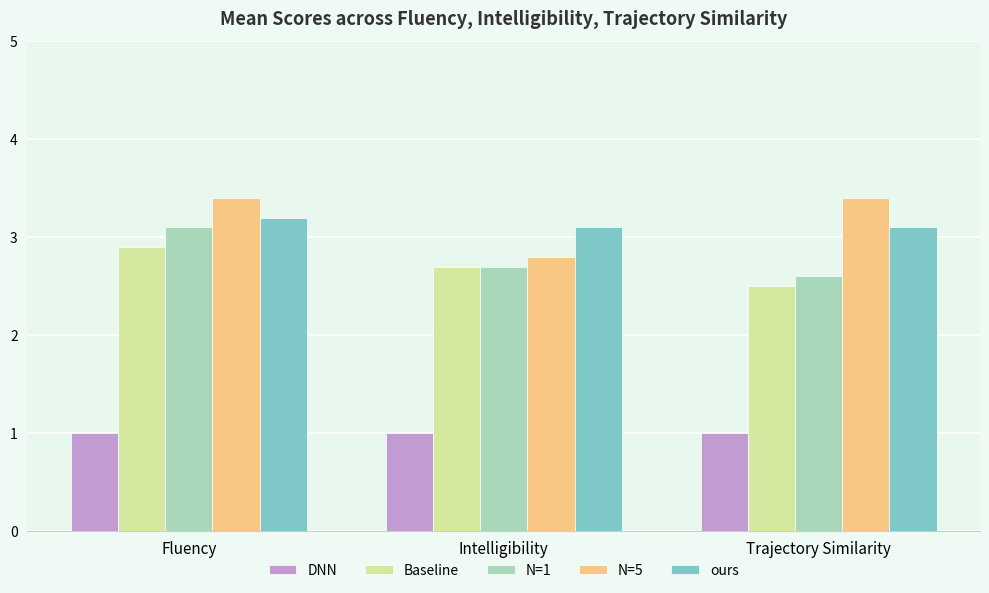

Reading left to right, extract all data points from this chart.

DNN: 1.0	1.0	1.0
Baseline: 2.9	2.7	2.5
N=1: 3.1	2.7	2.6
N=5: 3.4	2.8	3.4
ours: 3.2	3.1	3.1